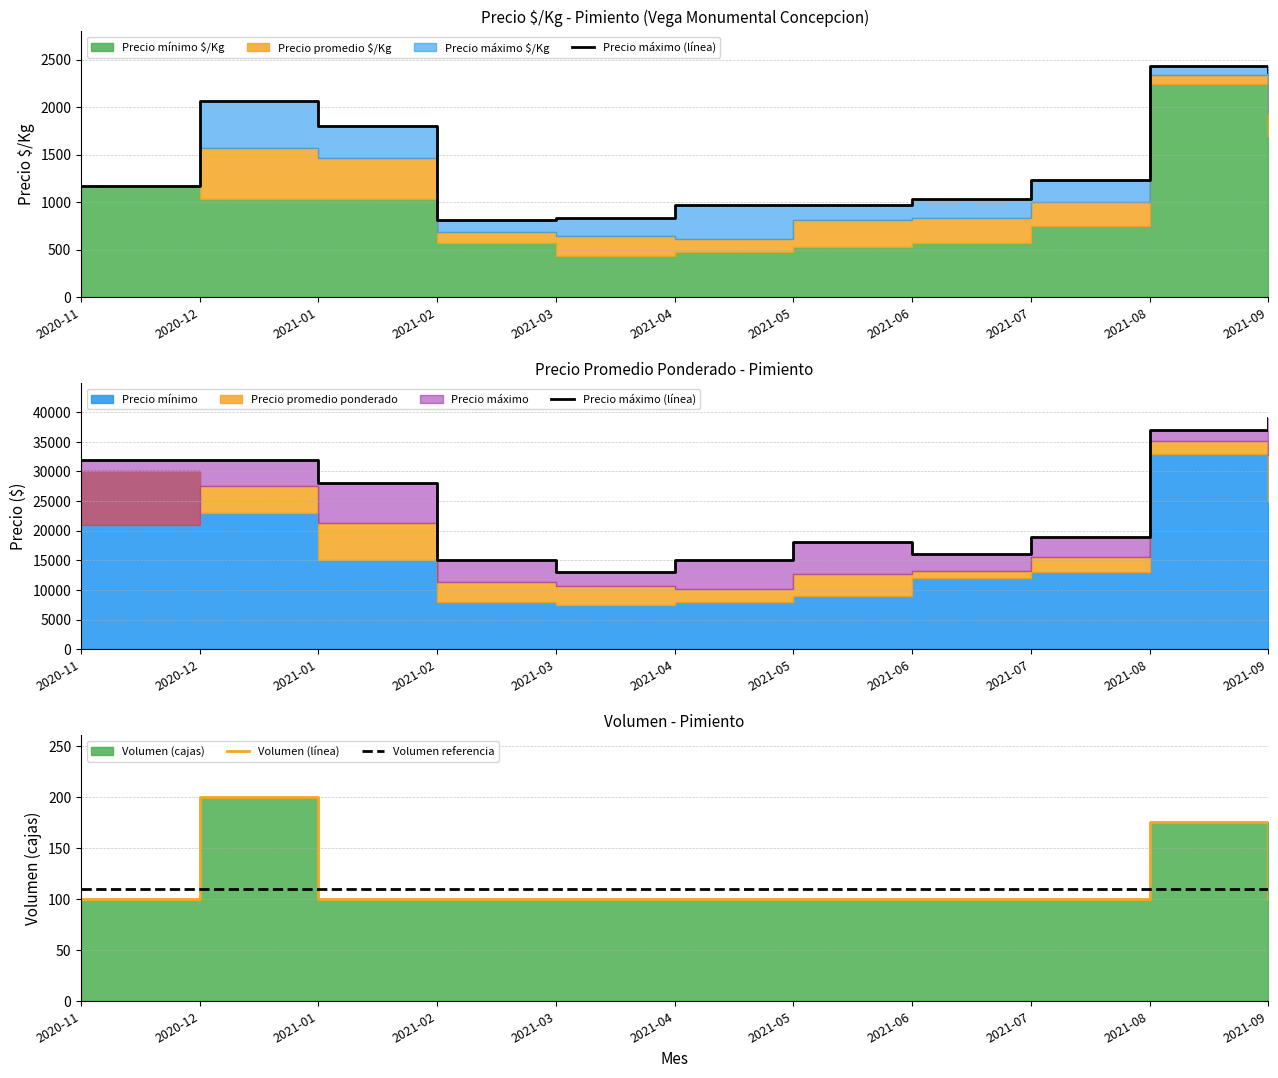

How many lines are shown in the chart?

3